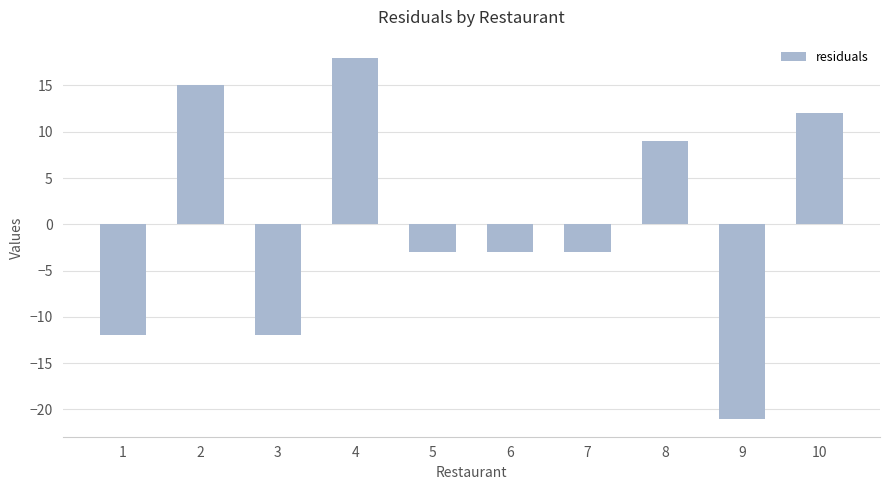

Is it true that the value at 9 is -21?

True